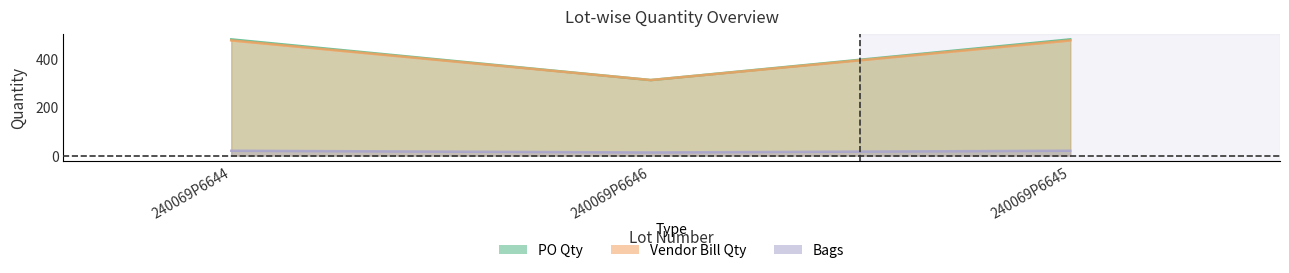

What is the total value across all series at 240069P6644?

975.7